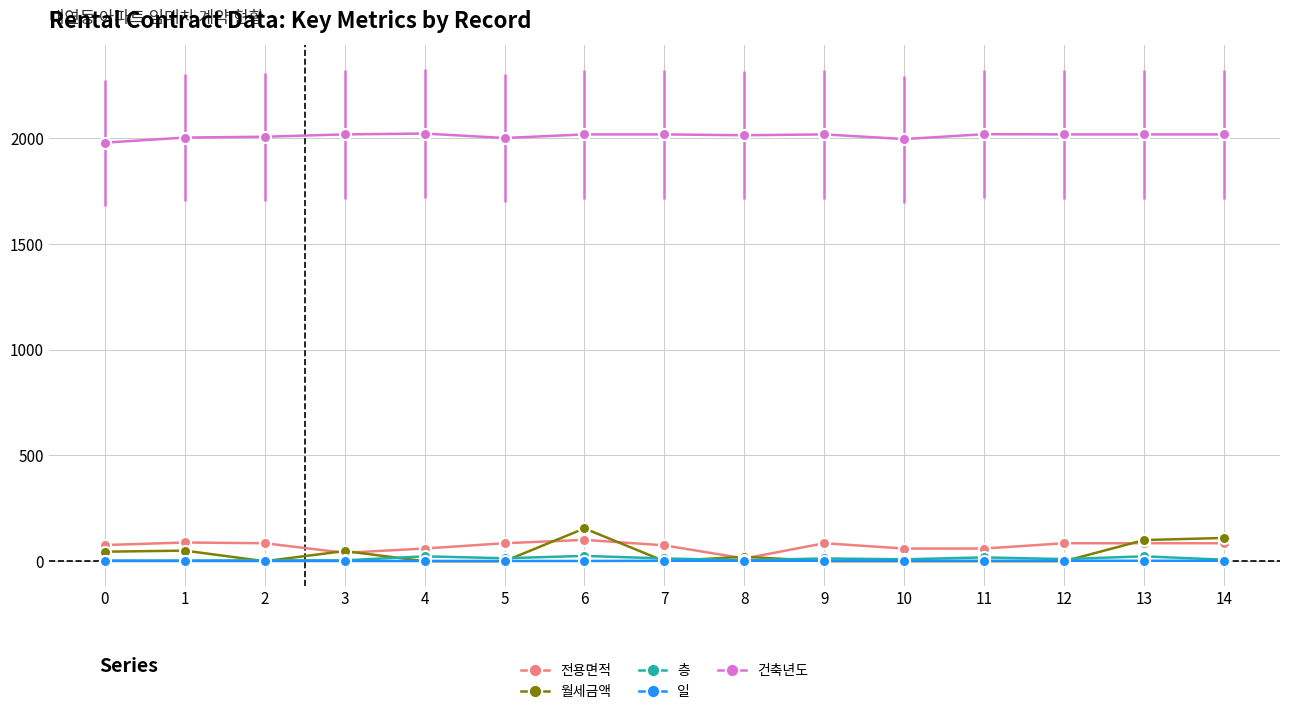

What is the total value across all series at 2?

2097.0